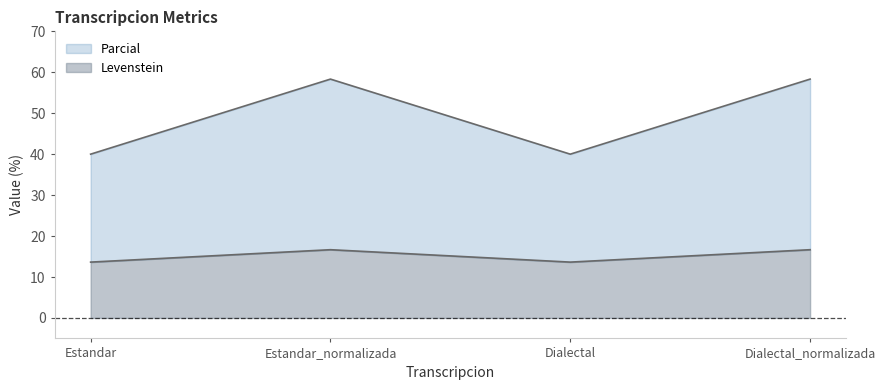

What is the sum of the Levenstein values at Estandar_normalizada and Dialectal?

30.3